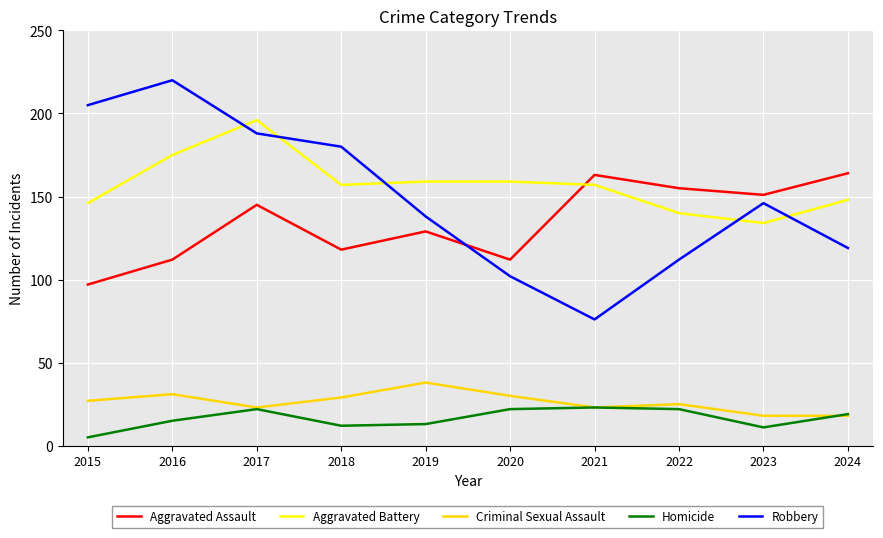

Which series has the largest range (max minus min)?

Robbery